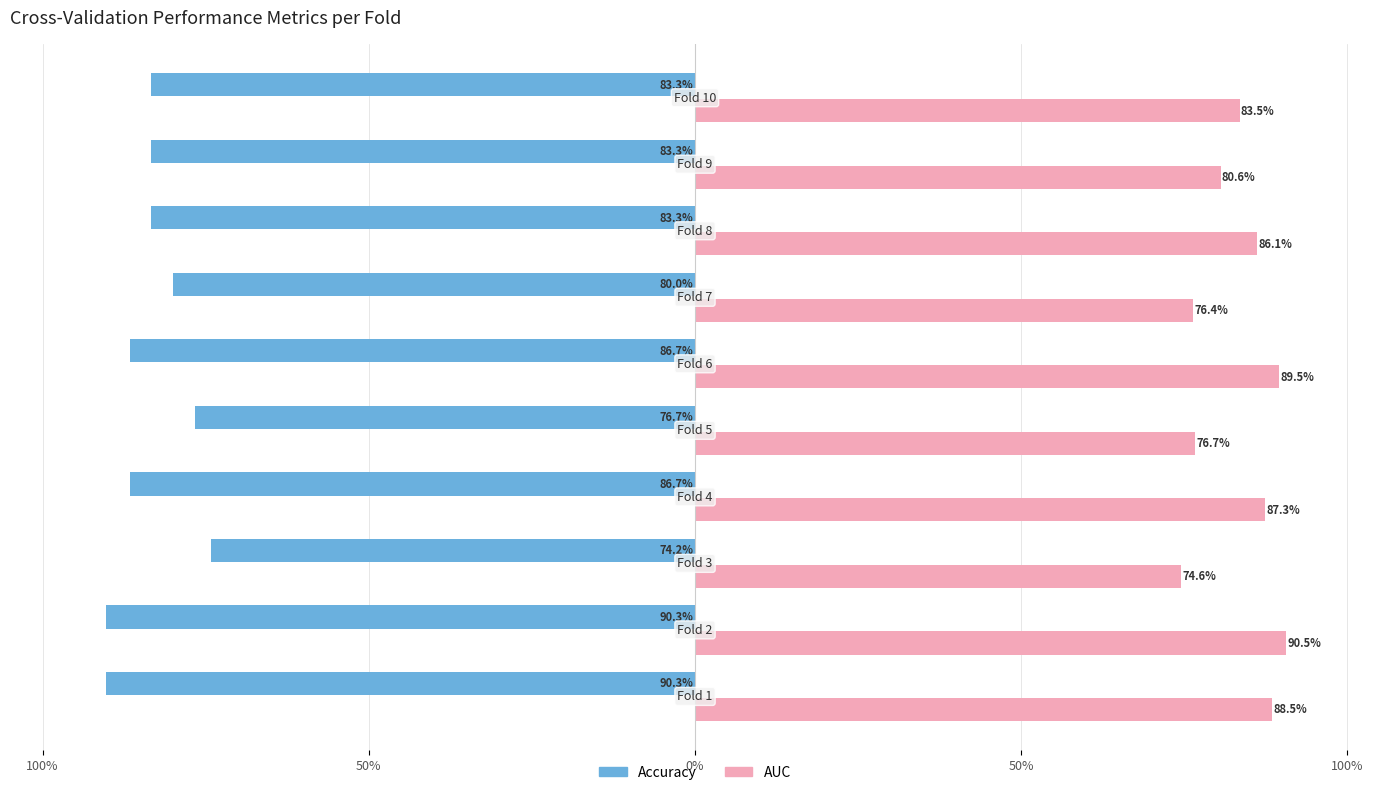

Reading left to right, extract all data points from this chart.

accuracy: -0.9	-0.9	-0.7	-0.9	-0.8	-0.9	-0.8	-0.8	-0.8	-0.8
auc: 0.9	0.9	0.7	0.9	0.8	0.9	0.8	0.9	0.8	0.8